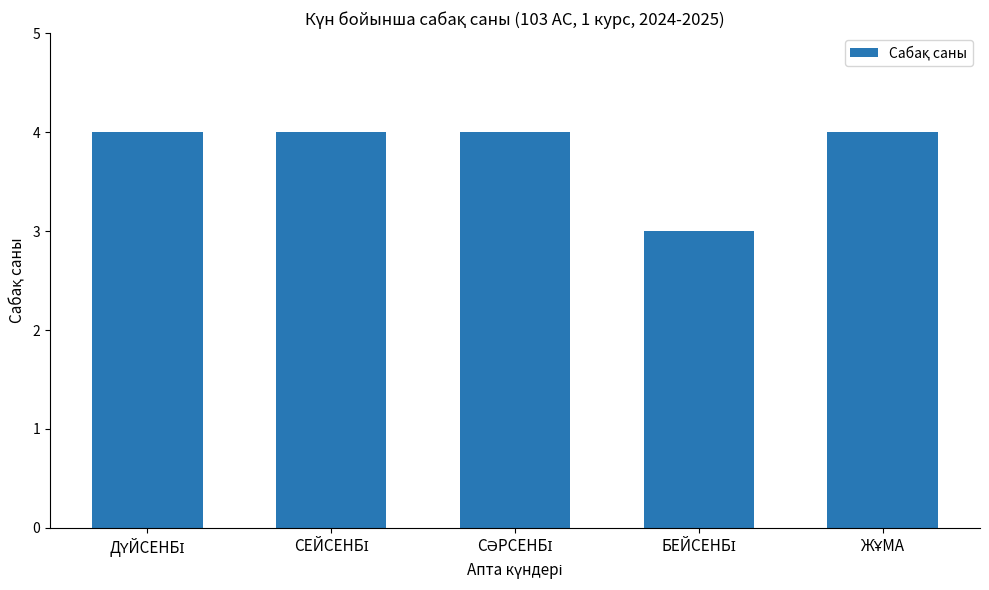

What is the greatest value displayed?

4